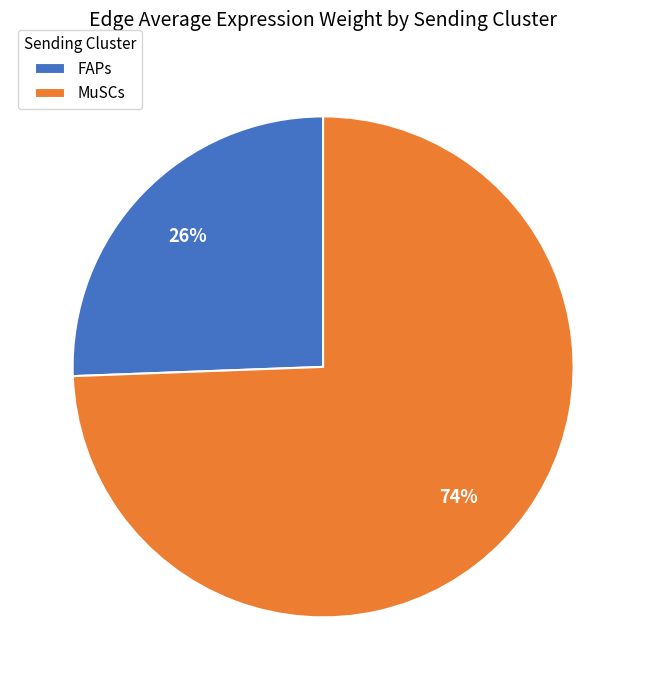

What is the largest slice in the pie chart?

MuSCs